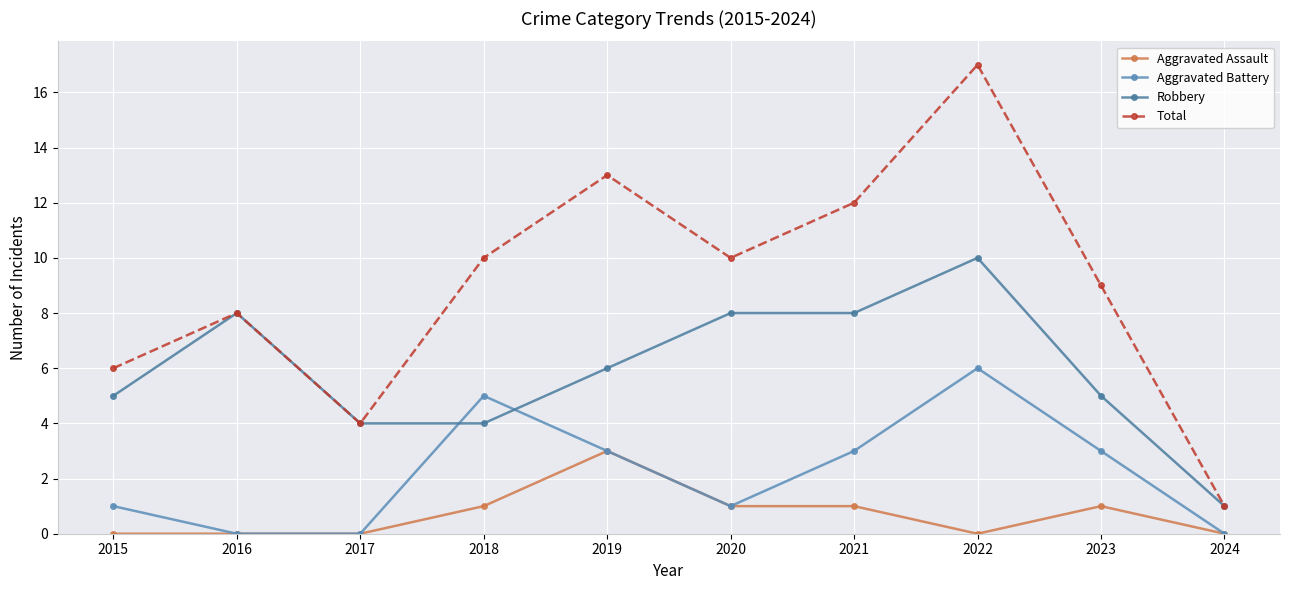

What is the approximate value of Total at 2018, to the nearest 5?

10